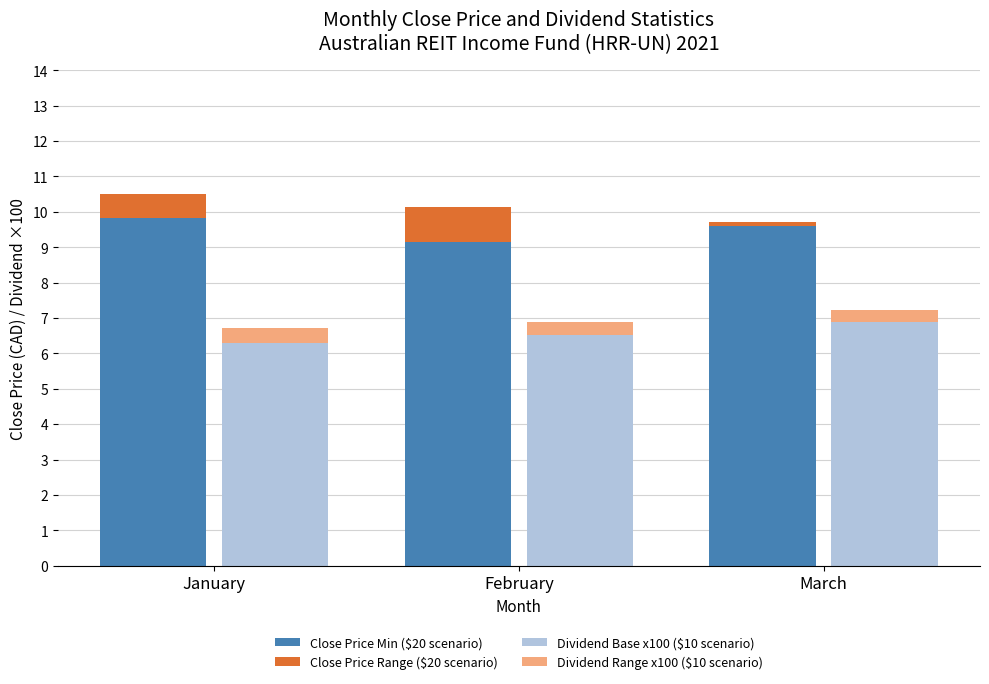

List the labels in order of Dividend Base x100 ($10 scenario) value, largest first.

March, February, January